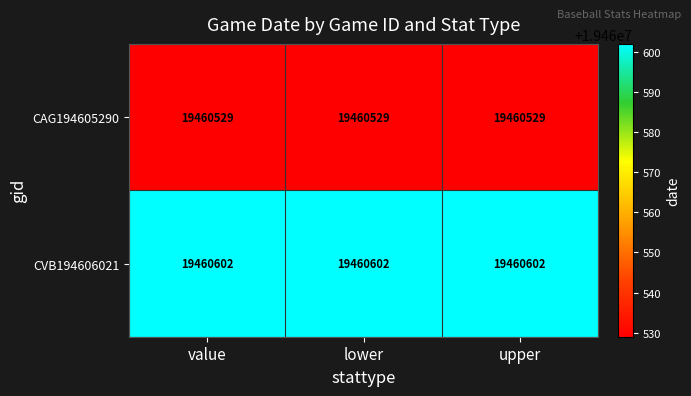

What is the spread (max minus min) of values at lower?

73